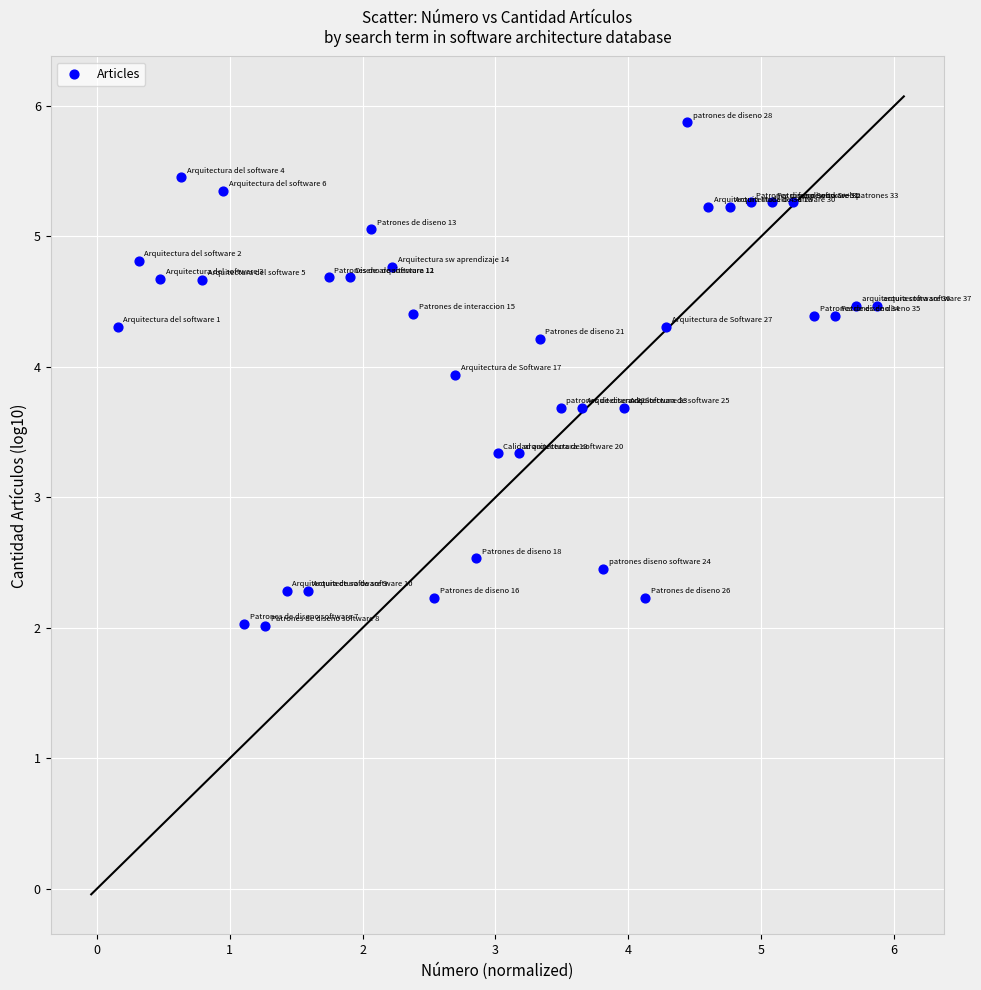

What is the range of X values (max minus min)?

5.7